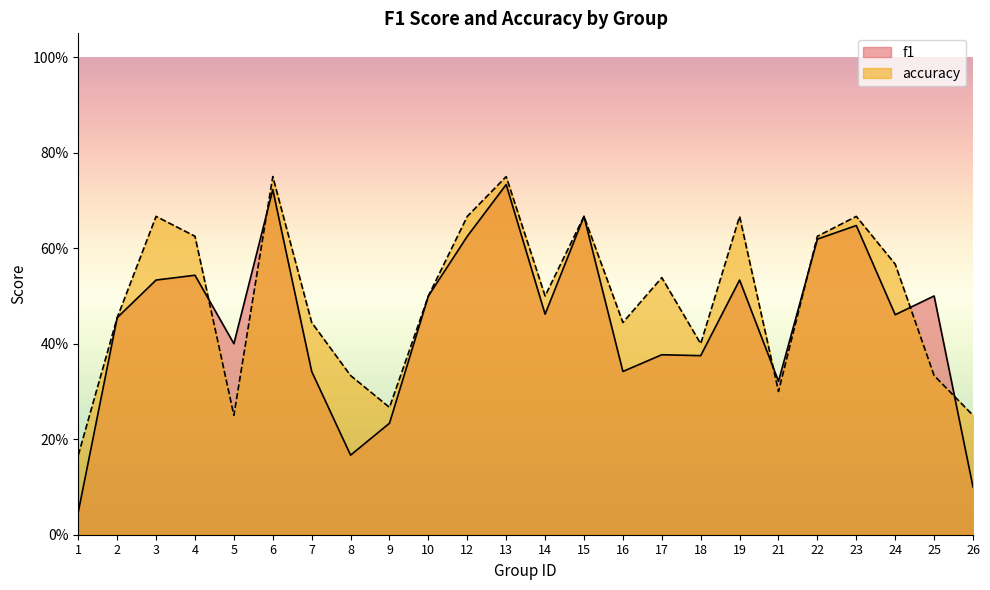

Reading left to right, extract all data points from this chart.

f1: 1=0.0	2=0.5	3=0.5	4=0.5	5=0.4	6=0.7	7=0.3	8=0.2	9=0.2	10=0.5	12=0.6	13=0.7	14=0.5	15=0.7	16=0.3	17=0.4	18=0.4	19=0.5	21=0.3	22=0.6	23=0.6	24=0.5	25=0.5	26=0.1
accuracy: 1=0.2	2=0.5	3=0.7	4=0.6	5=0.2	6=0.8	7=0.4	8=0.3	9=0.3	10=0.5	12=0.7	13=0.8	14=0.5	15=0.7	16=0.4	17=0.5	18=0.4	19=0.7	21=0.3	22=0.6	23=0.7	24=0.6	25=0.3	26=0.2